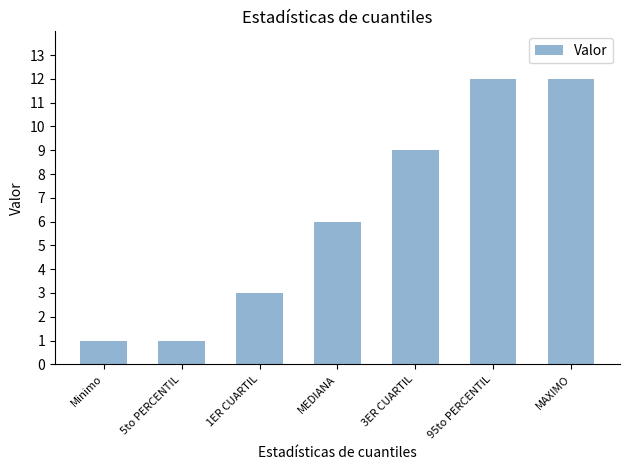

What is the label of the 7th bar from the right?

Minimo